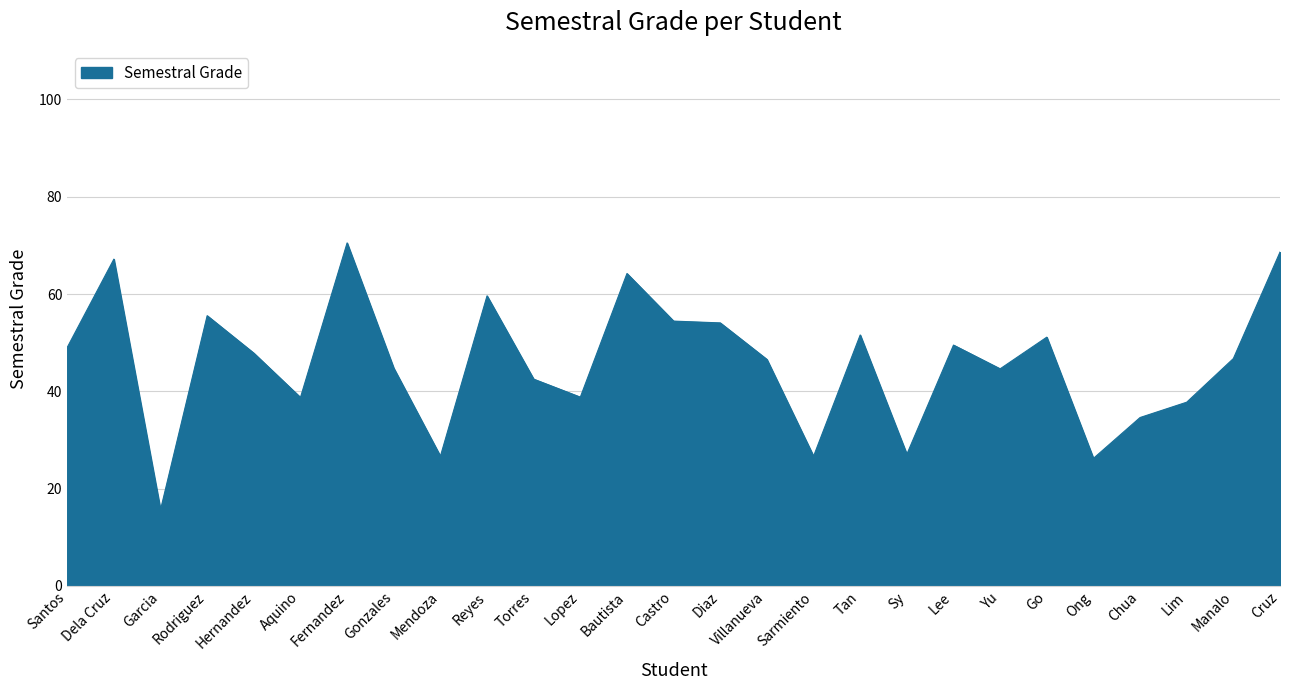

Does the chart display data point markers on the line(s)?

No